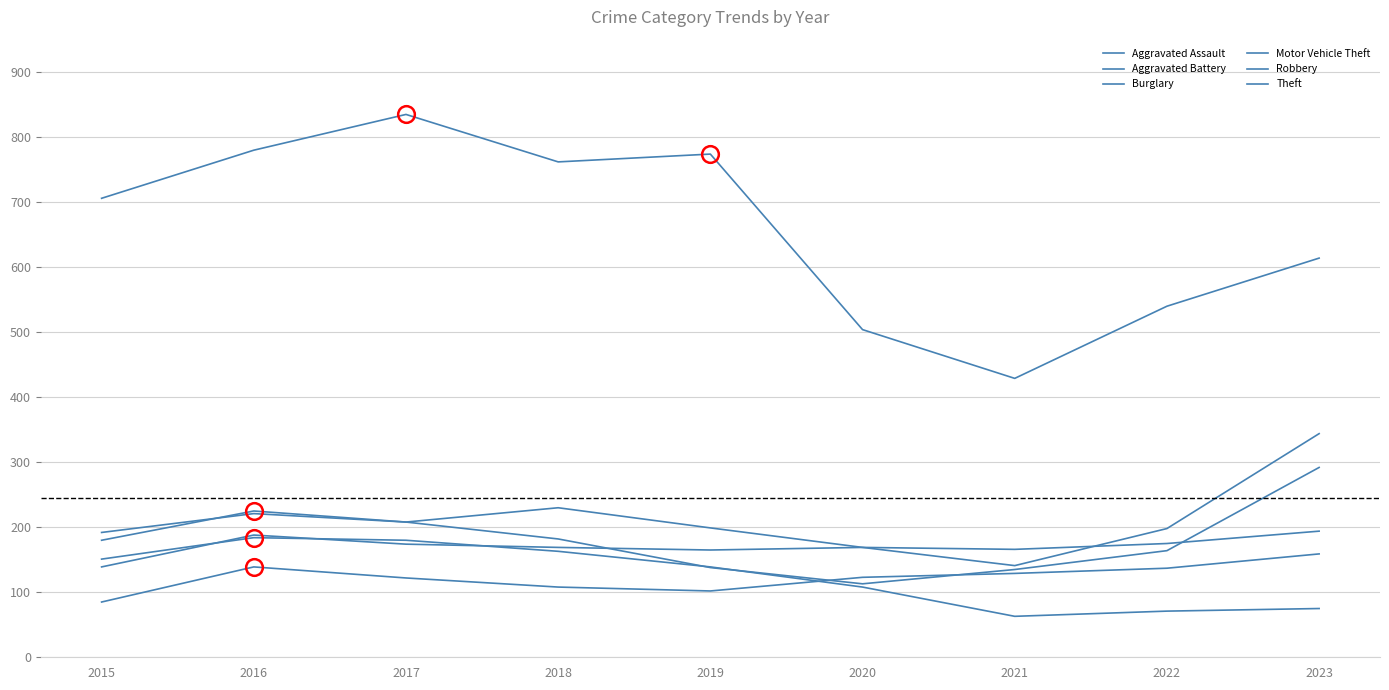

At which category does the chart reach its minimum across all series?

2021